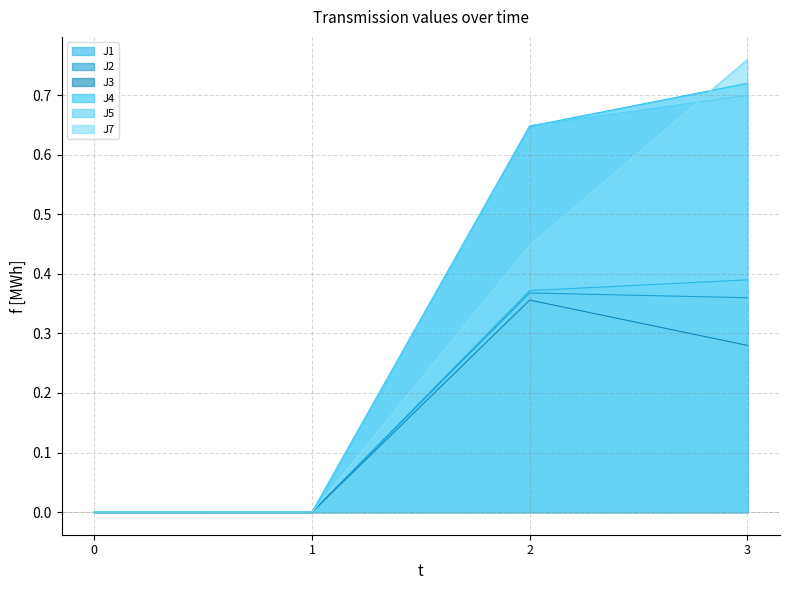

The J3 series shows -0.2 at 0. True or false?

False